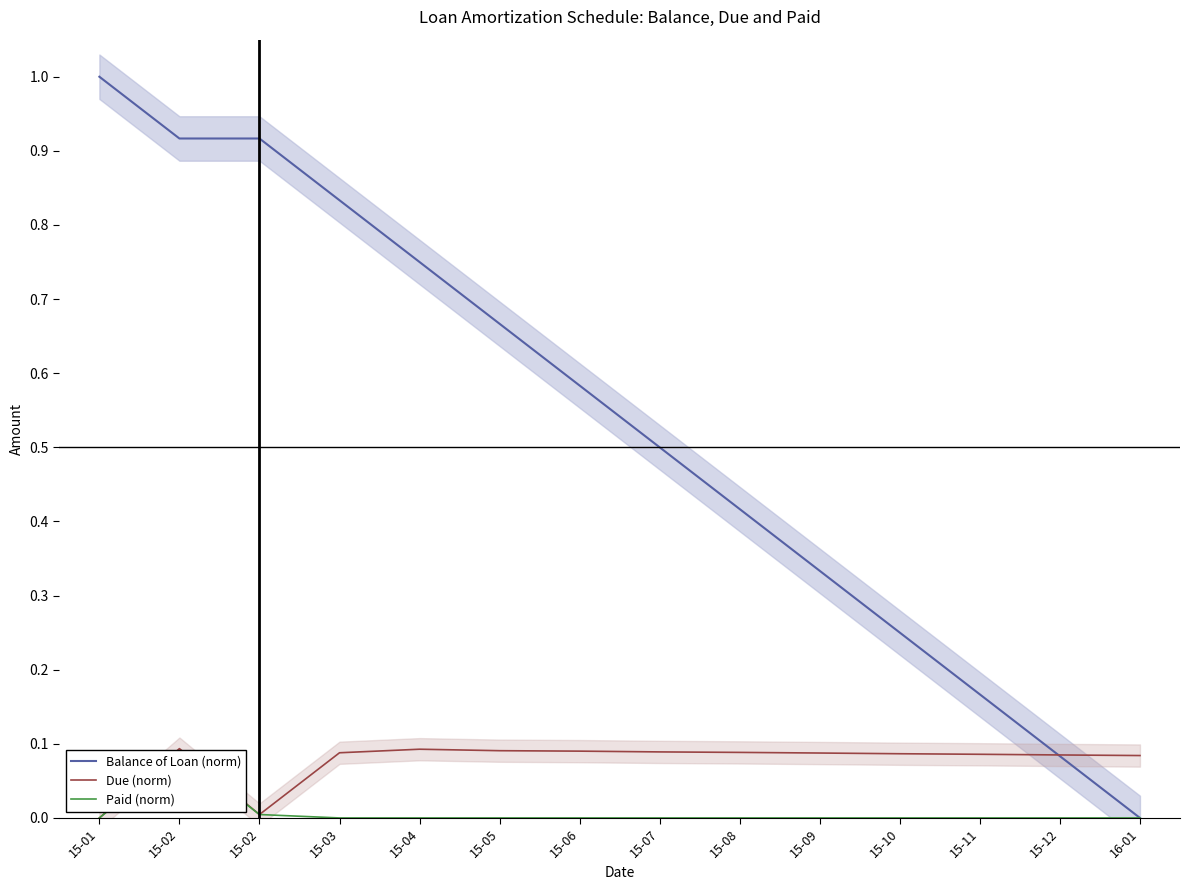

What is the label of the 4th point from the right?

15-10